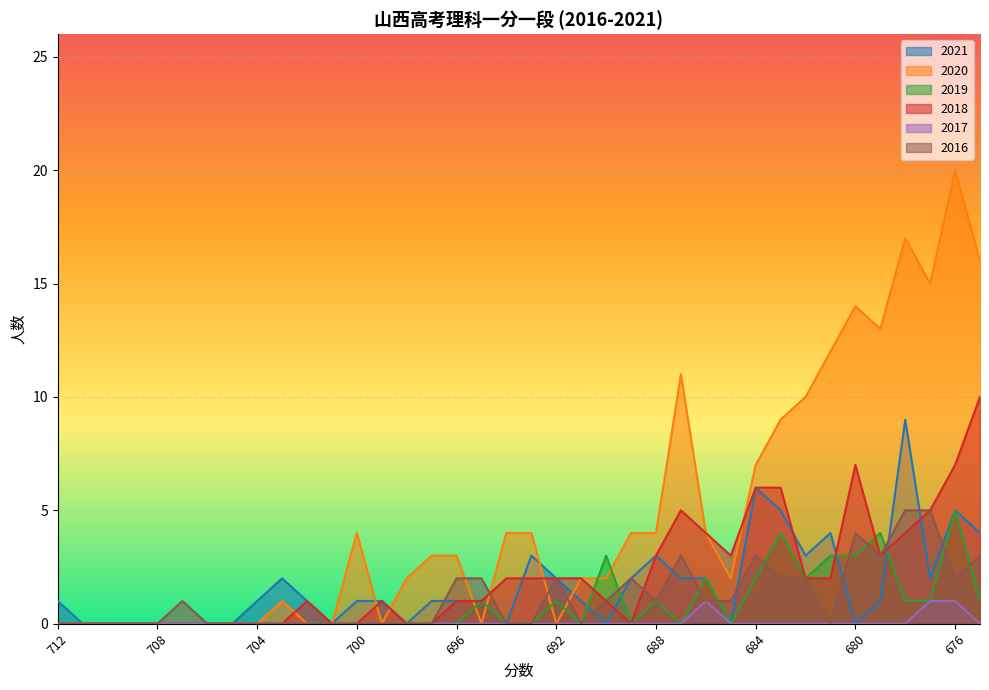

Which label corresponds to the largest value in the chart?

676